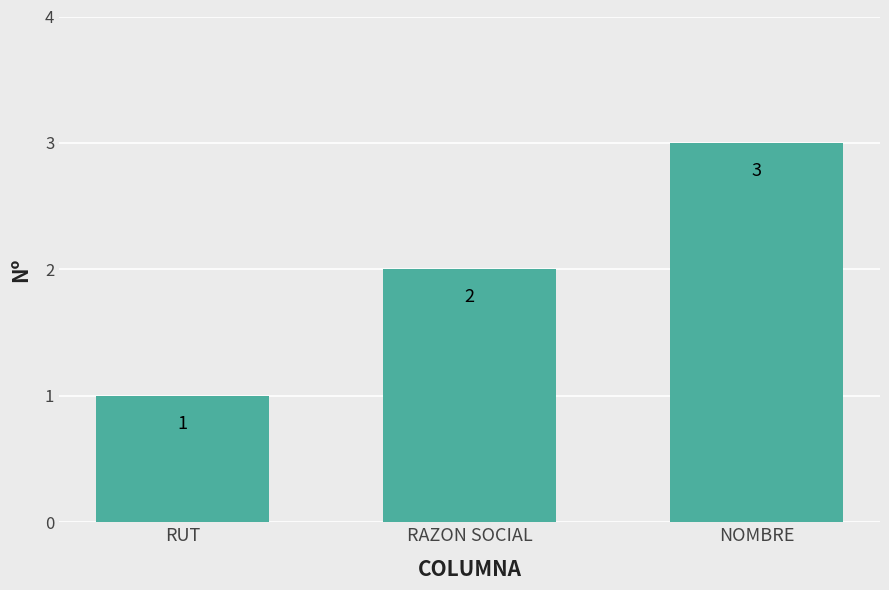

What is the value of the 2nd bar from the left?

2